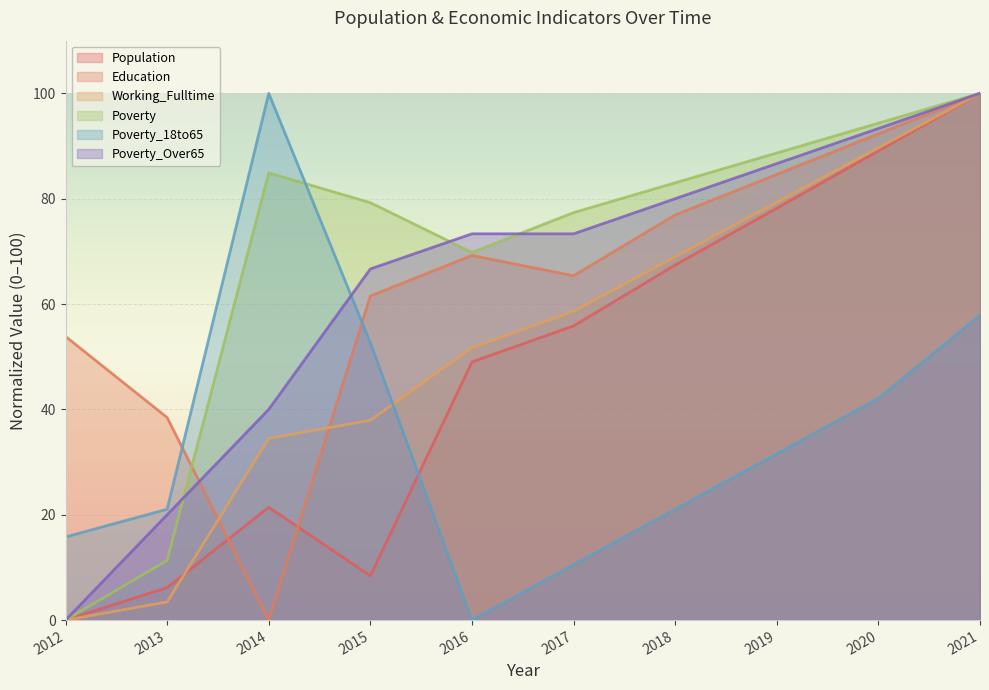

What is the spread (max minus min) of values at 2014?

100.0